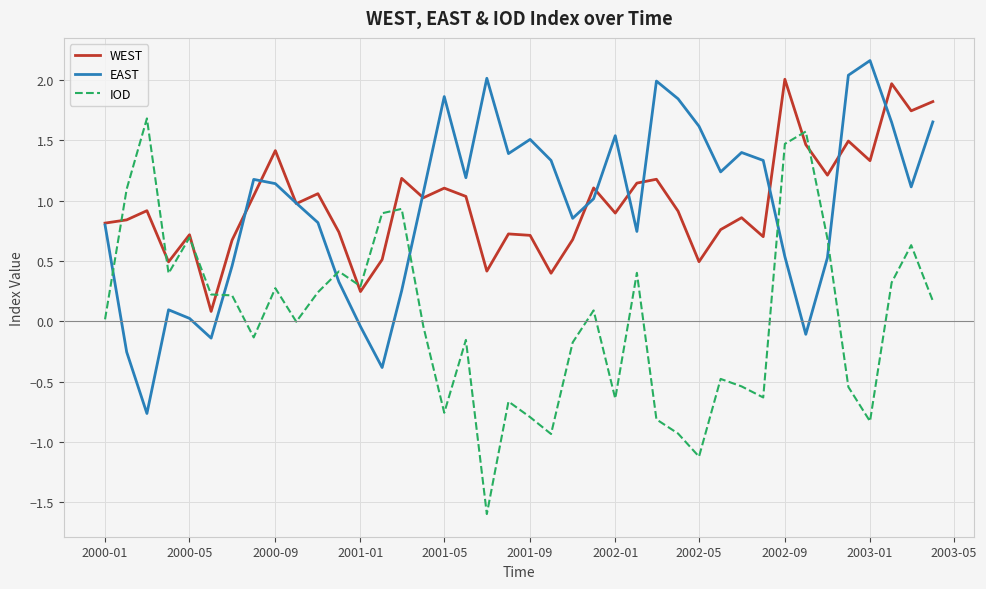

Which series has the largest range (max minus min)?

IOD